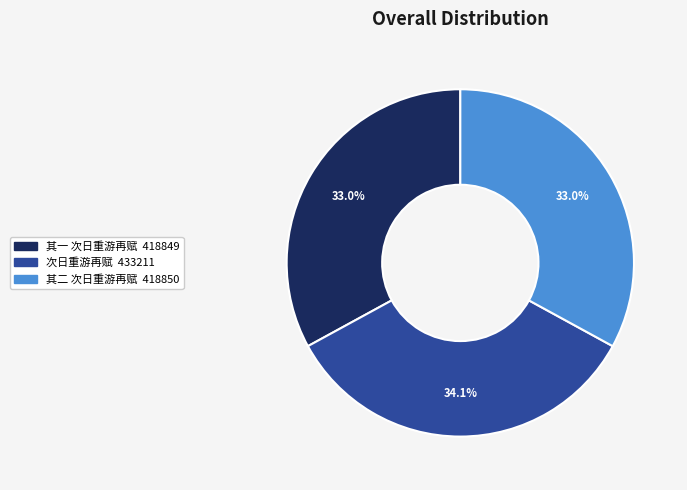

Is there a majority slice in this chart?

No